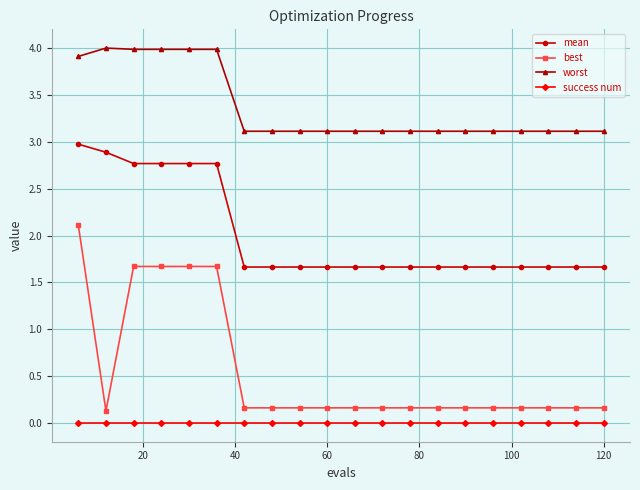

True or false: best and worst cross at least once.

False